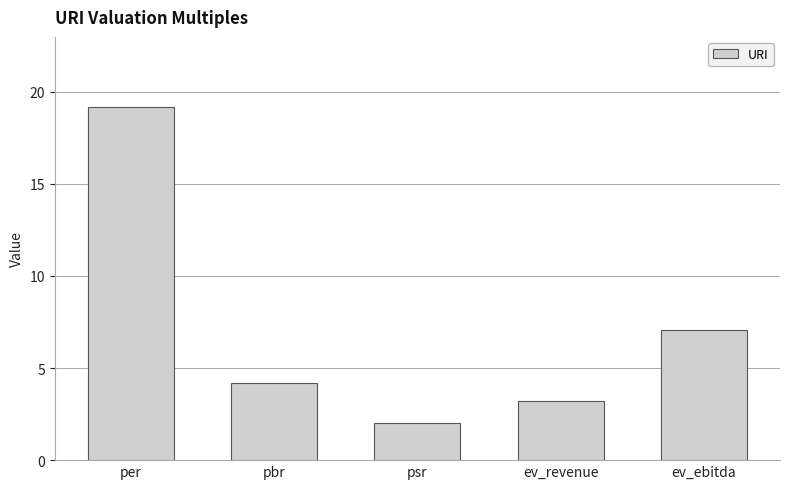

What is the difference between the values at ev_ebitda and pbr?

2.9